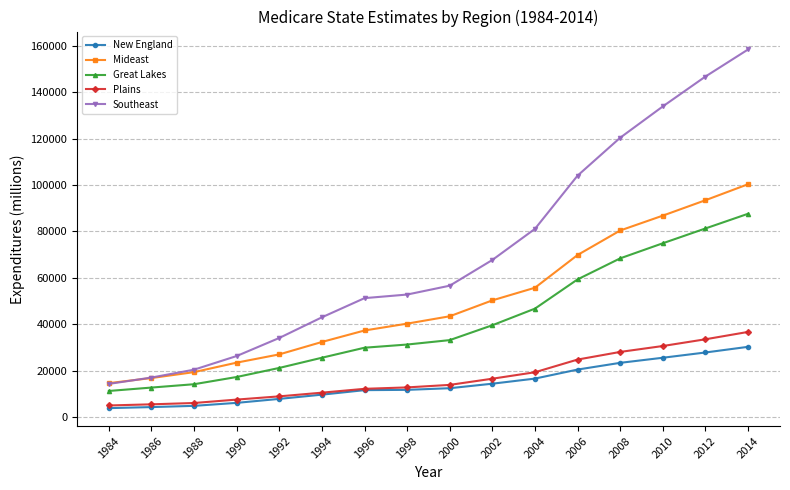

Which series has the widest spread of values?

Southeast